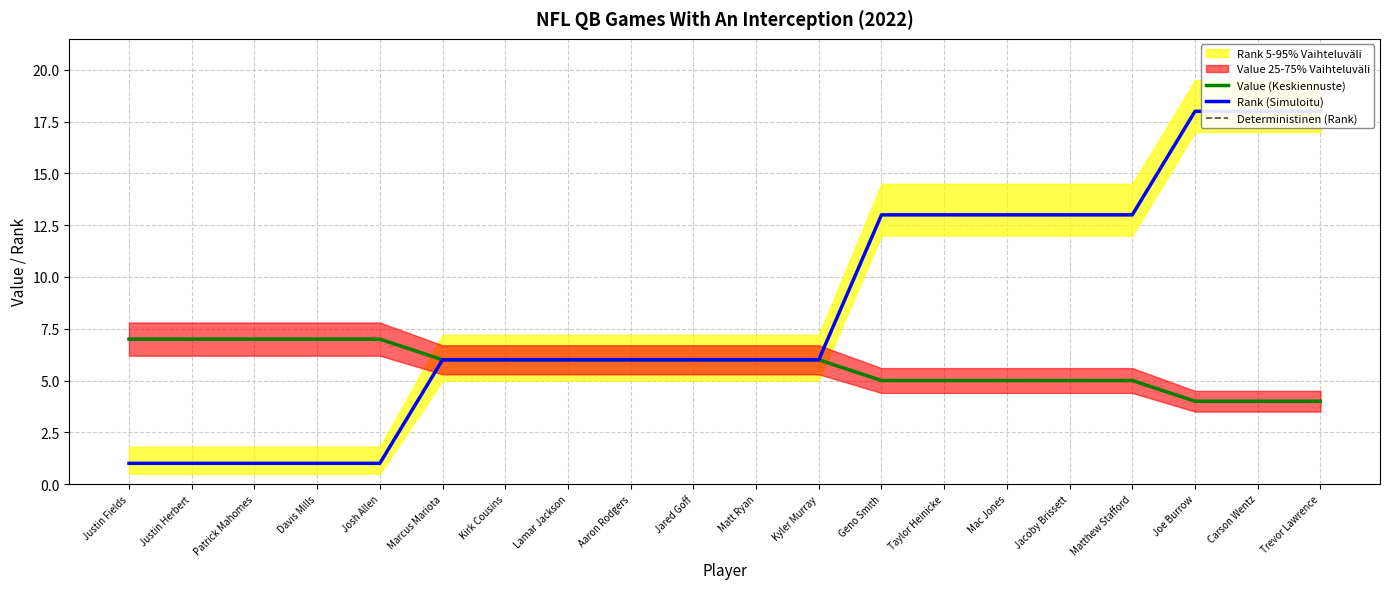

How many data points does each series have?

20